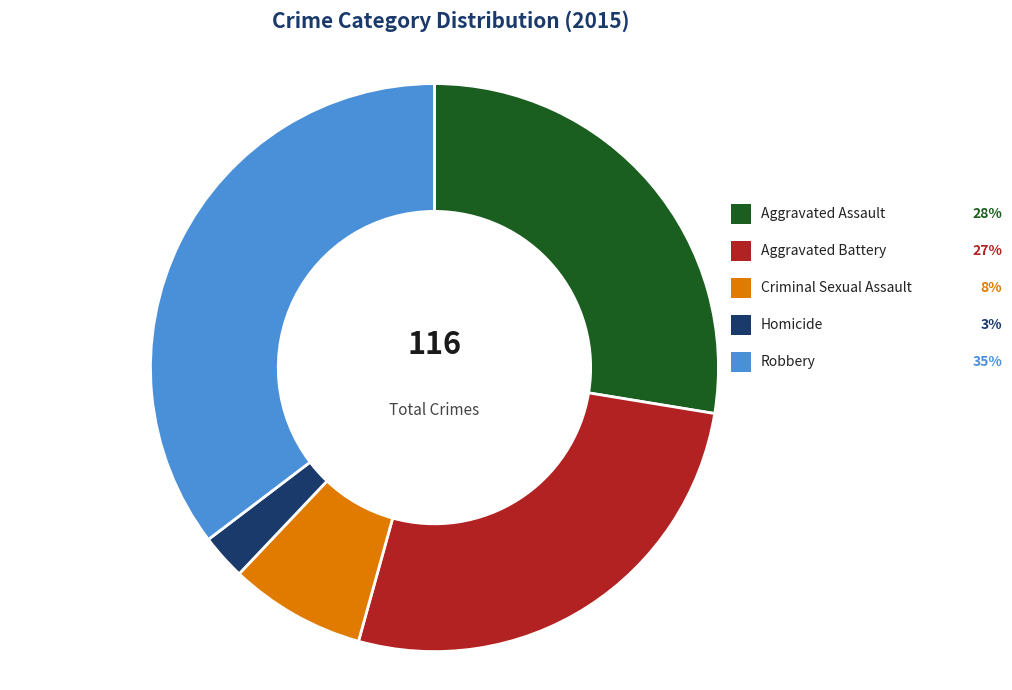

To the nearest percent, what is the difference between the largest and smallest slice percentages?

33%